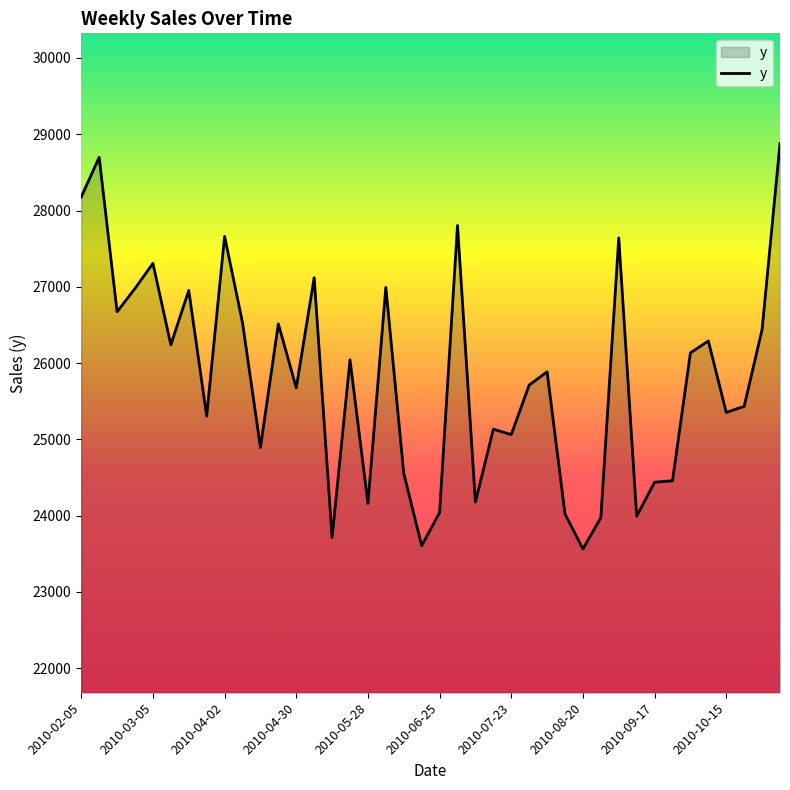

What is the minimum value shown in the chart?

23563.0